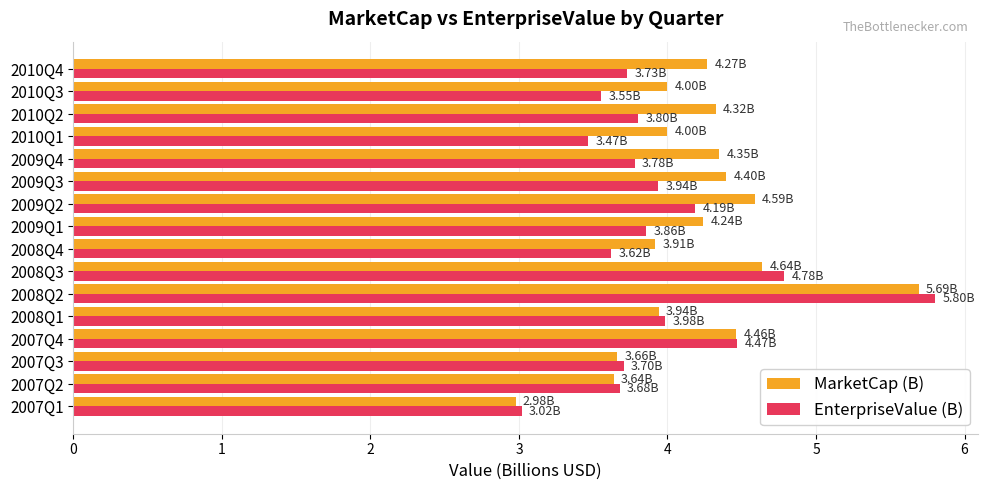

Is the value of EnterpriseValue (B) at 2009Q4 greater than the value of MarketCap (B) at 2007Q2?

Yes